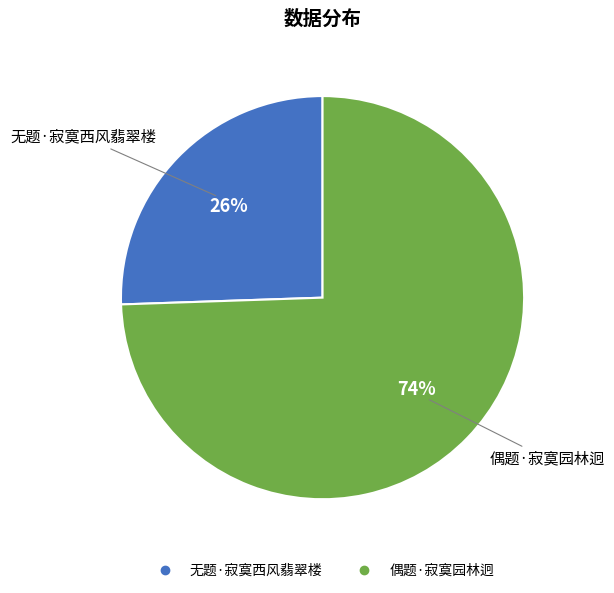

What percentage is the 偶题·寂寞园林迥 slice, to the nearest percent?

74%